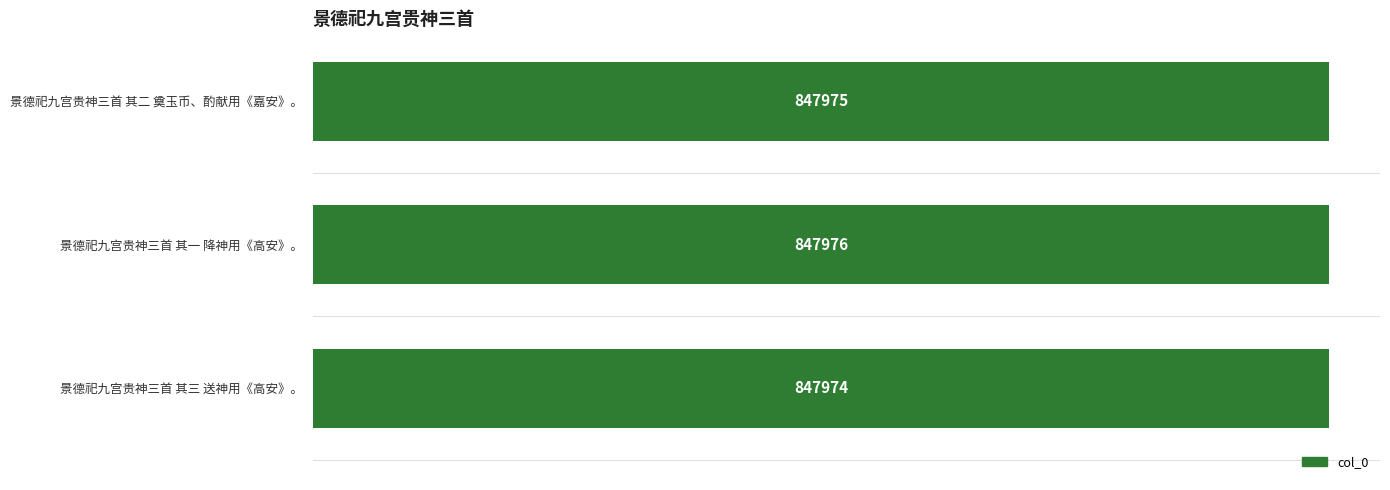

Count the number of data series in this chart.

1